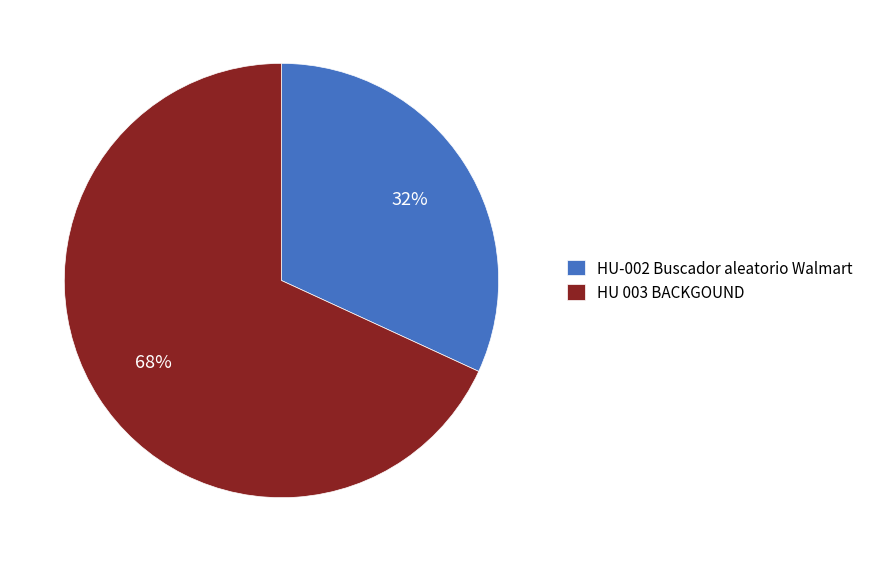

How many segments does this pie chart have?

2